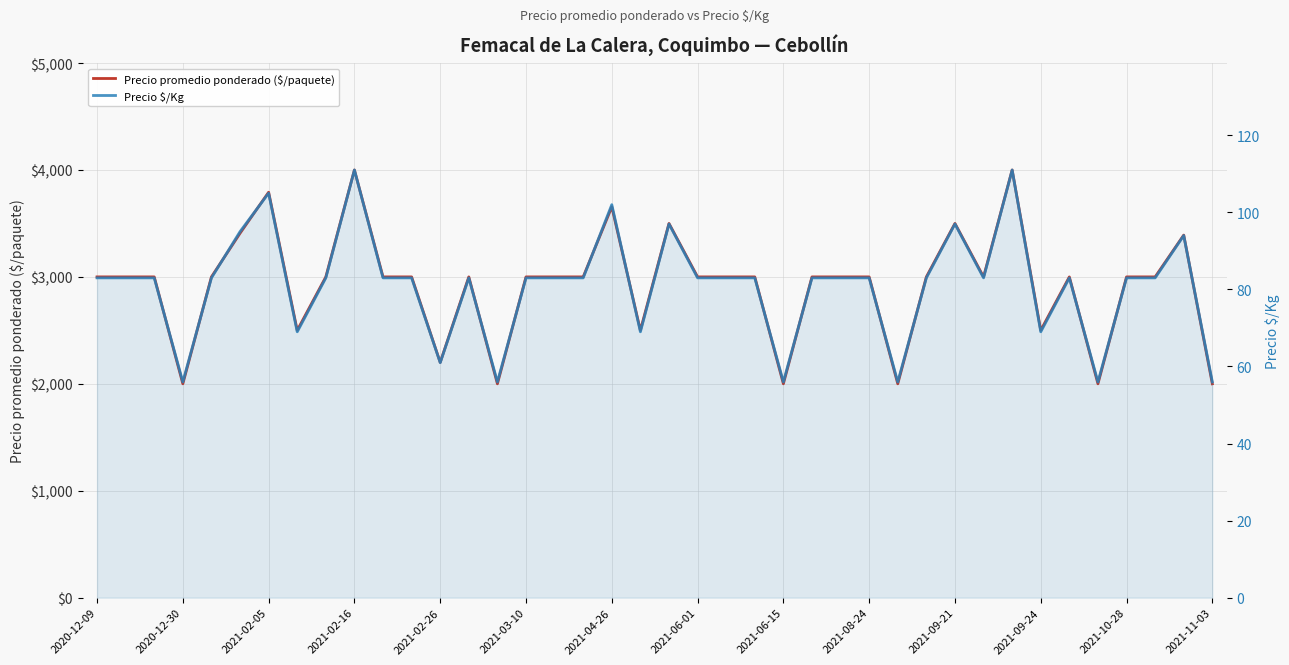

What is the value of the Precio promedio ponderado ($/paquete) point at the 24th from the left?

3000